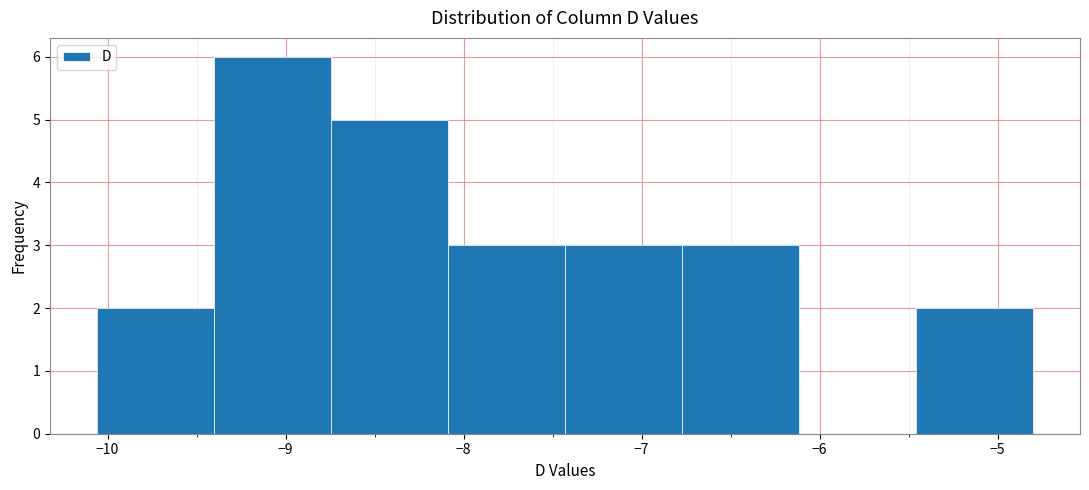

What is the height of the bar covering -10.1 to -9.4 on the x-axis? Neither the bar edges nor the heights are printed on the chart, so give them approximately, as read against the axes.

2